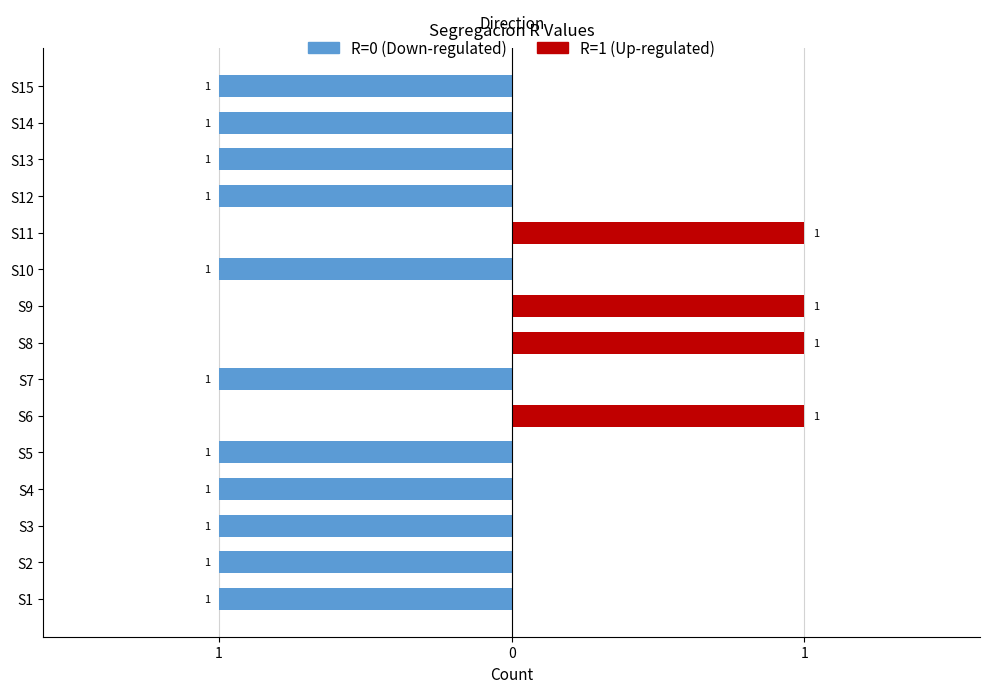

At how many categories does at least one series exceed 0?

4